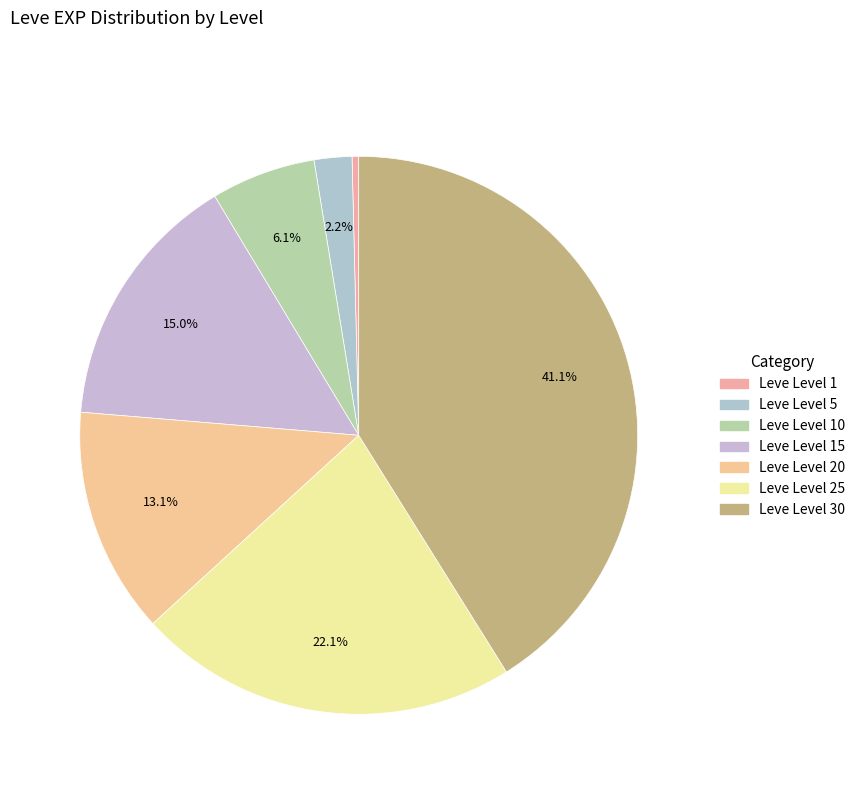

How many slices are in this pie chart?

7